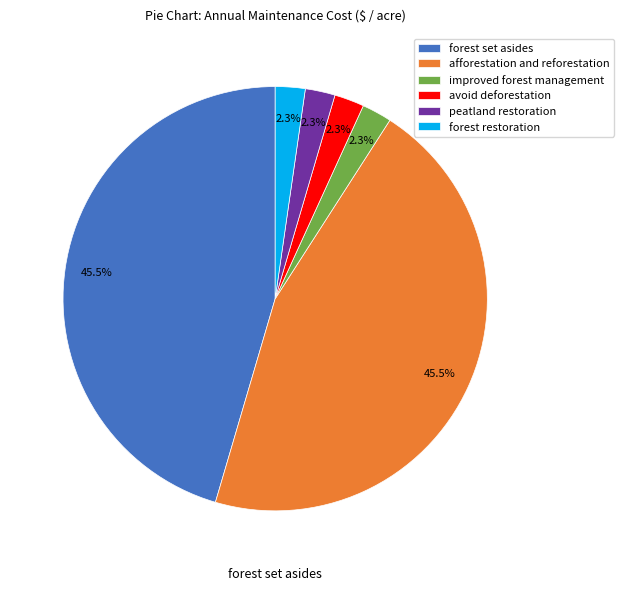

Count the number of slices in the pie.

6